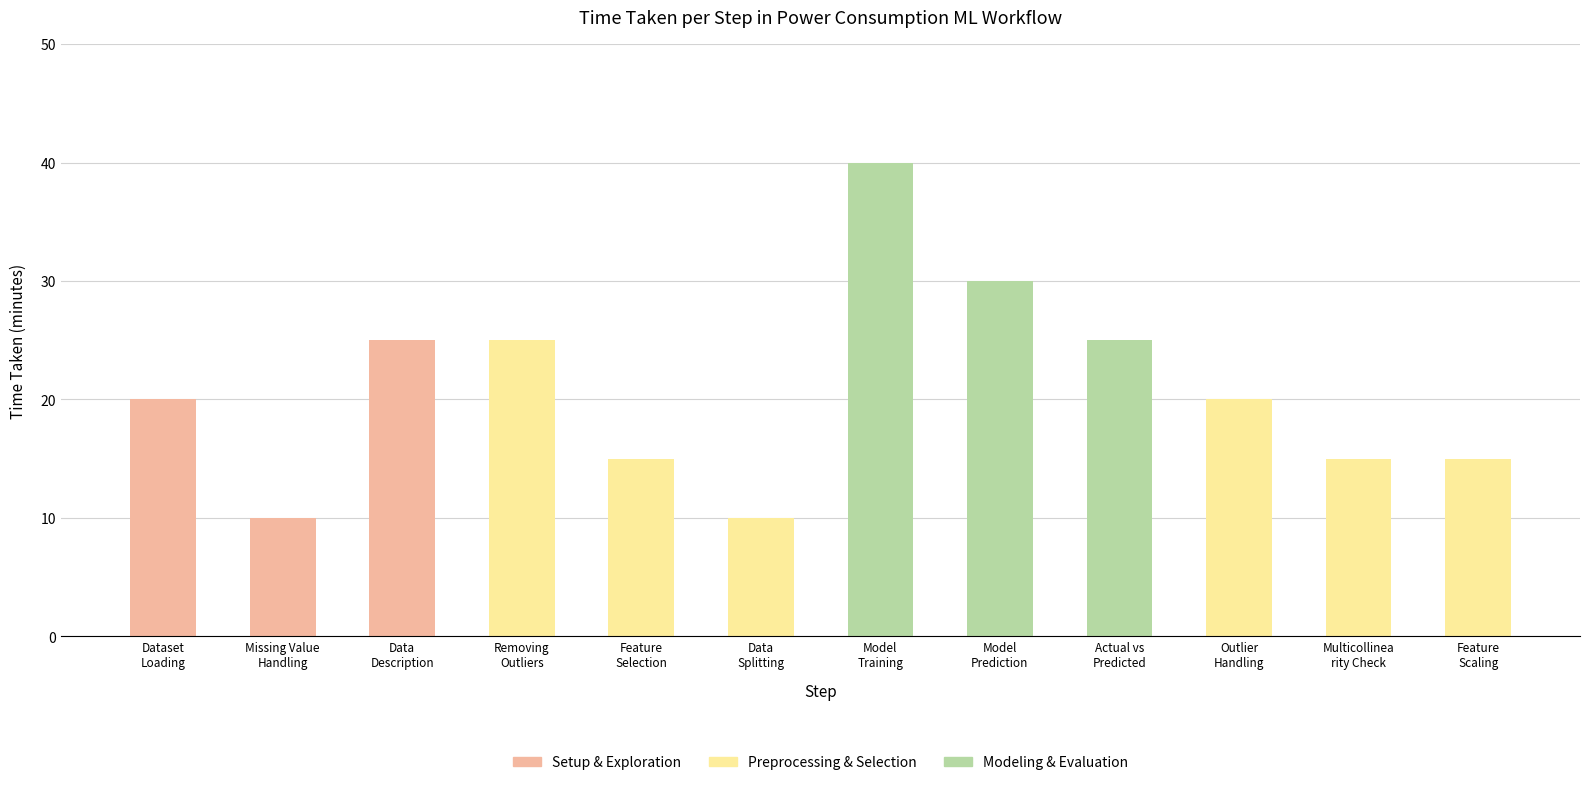

What is the sum of all Setup & Exploration values?

55